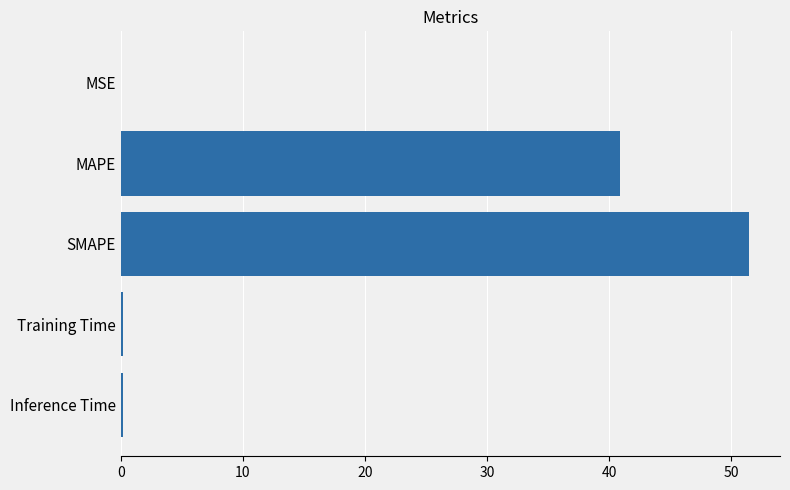

What is the sum of all values?

92.7